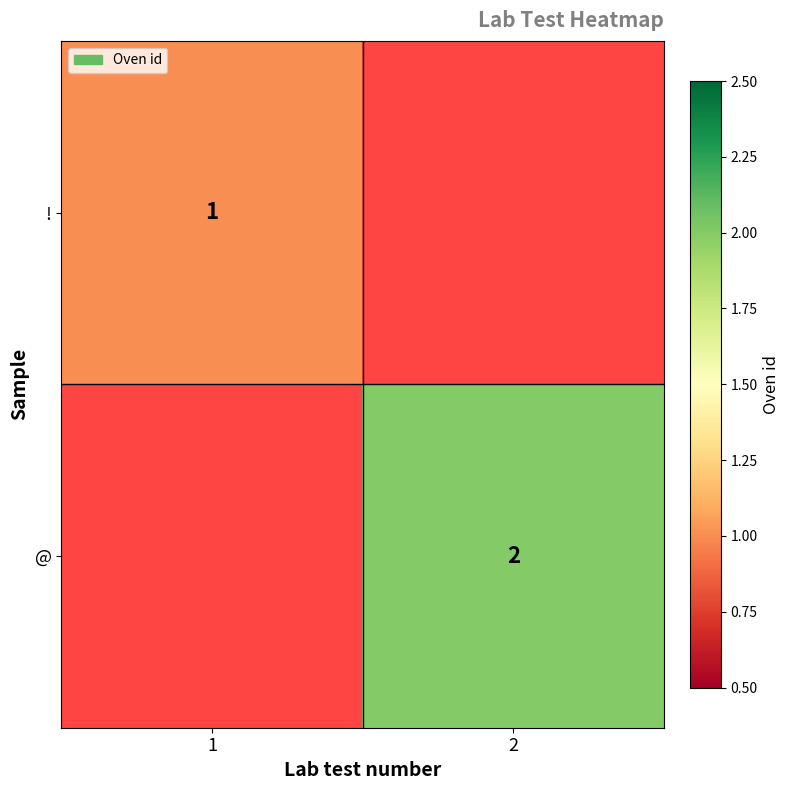

True or false: @ has a value of 1 at 2.

False